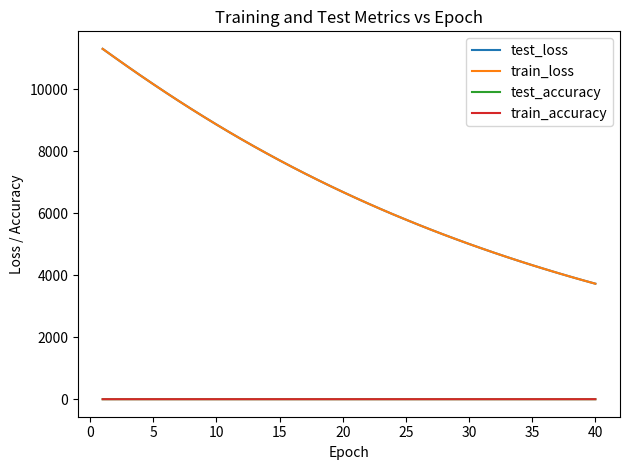

True or false: train_loss and test_accuracy intersect in this chart.

False